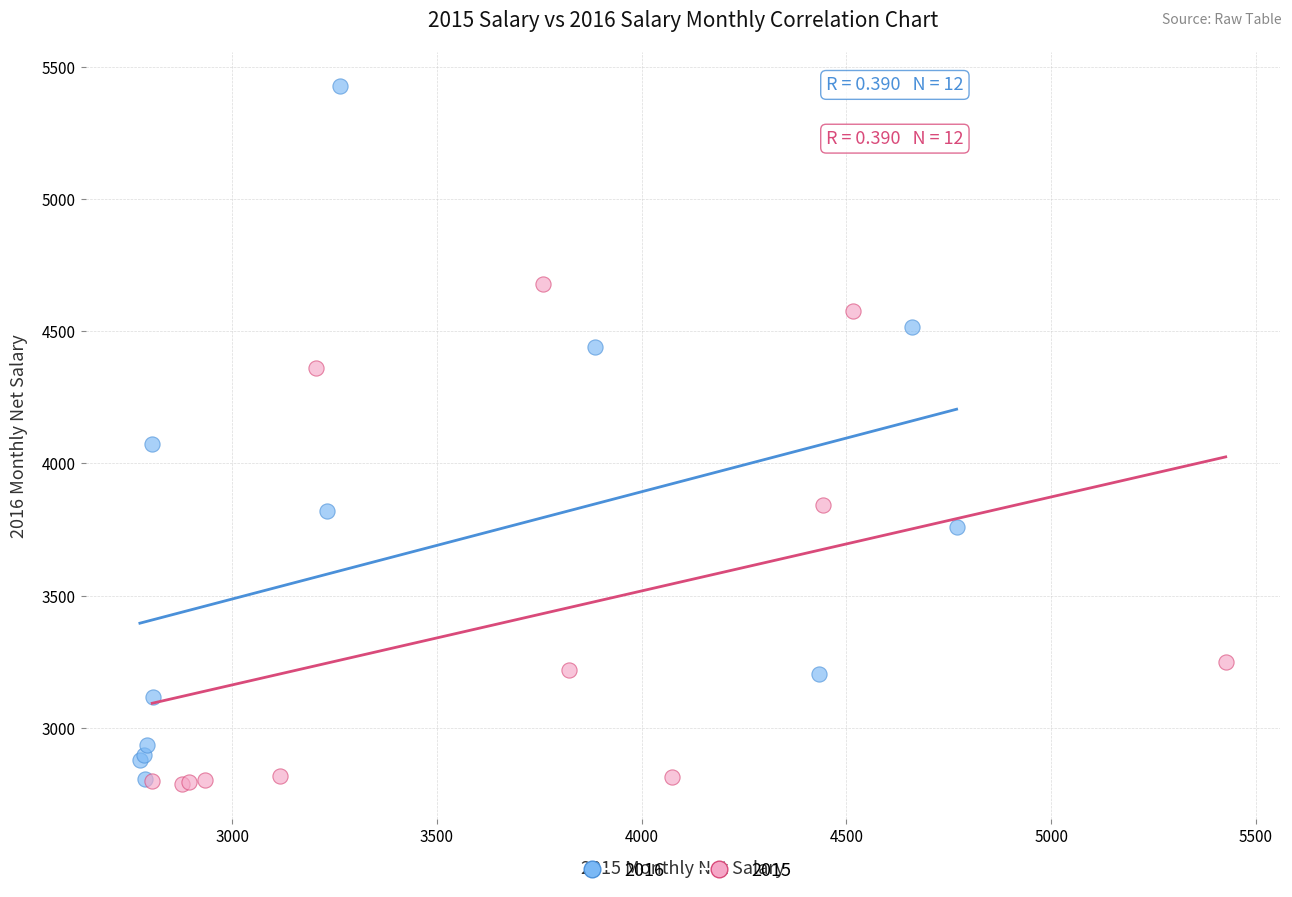

Which series reaches the maximum Y coordinate?

2016